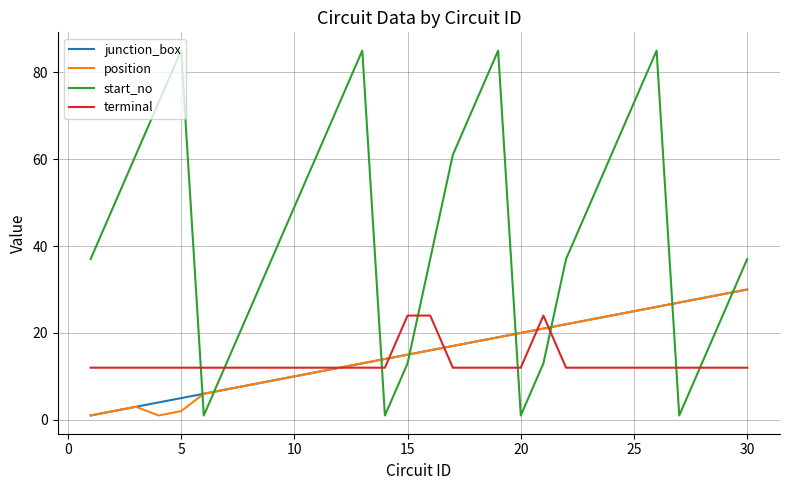

What is the minimum value for terminal?

12